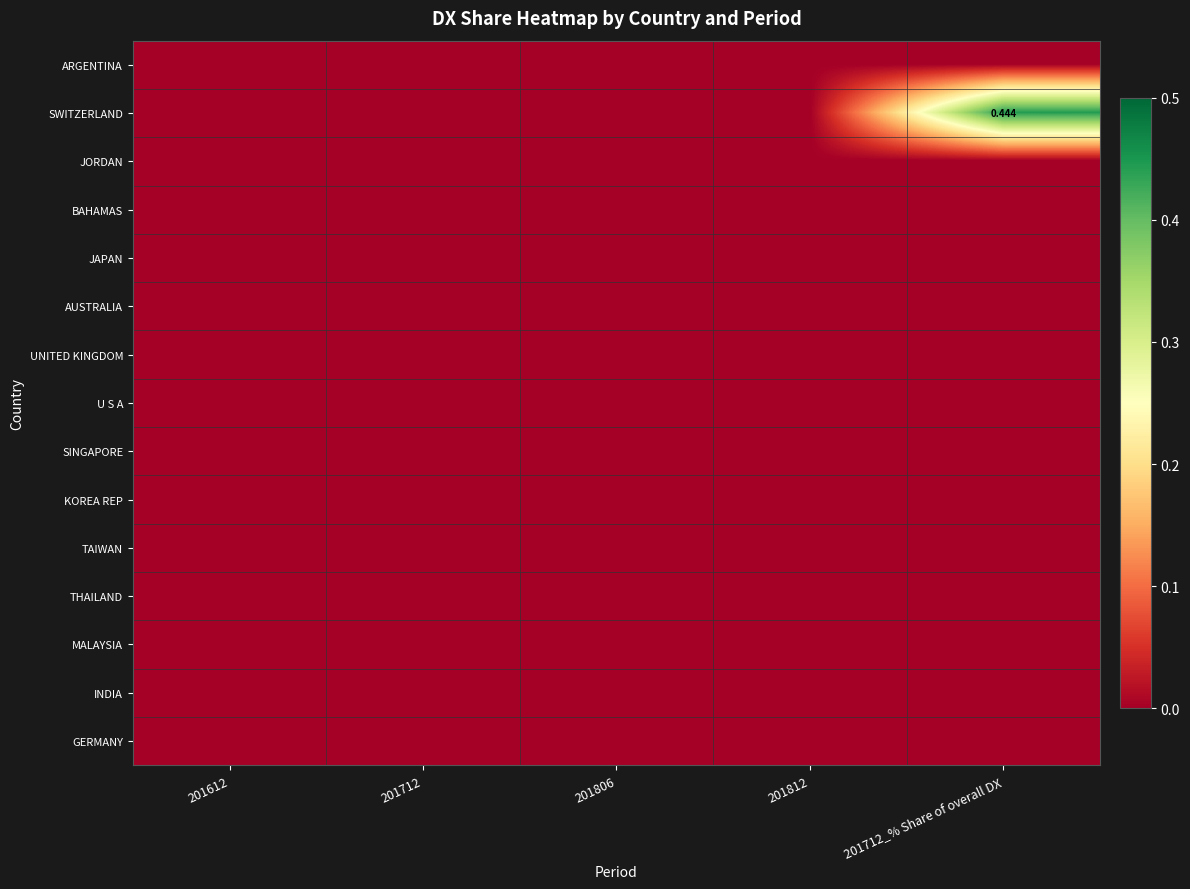

List the series in order of their peak value, highest first.

SWITZERLAND, ARGENTINA, JORDAN, BAHAMAS, JAPAN, AUSTRALIA, UNITED KINGDOM, U S A, SINGAPORE, KOREA REP, TAIWAN, THAILAND, MALAYSIA, INDIA, GERMANY